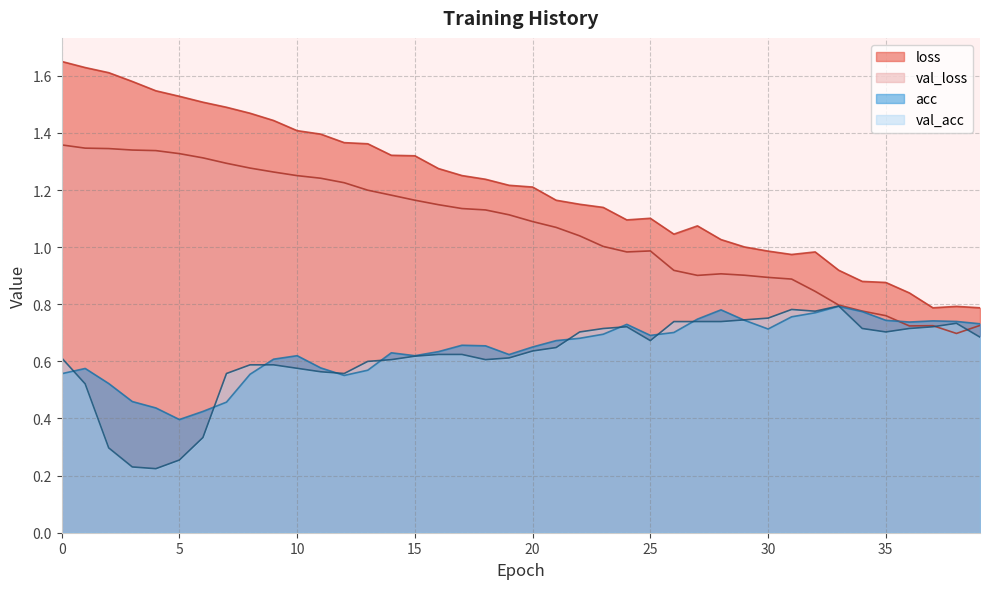

Reading right to left, list all the values displayed in this chart.

loss: 39=0.8	38=0.8	37=0.8	36=0.8	35=0.9	34=0.9	33=0.9	32=1.0	31=1.0	30=1.0	29=1.0	28=1.0	27=1.1	26=1.0	25=1.1	24=1.1	23=1.1	22=1.2	21=1.2	20=1.2	19=1.2	18=1.2	17=1.3	16=1.3	15=1.3	14=1.3	13=1.4	12=1.4	11=1.4	10=1.4	9=1.4	8=1.5	7=1.5	6=1.5	5=1.5	4=1.5	3=1.6	2=1.6	1=1.6	0=1.7
val_loss: 39=0.7	38=0.7	37=0.7	36=0.7	35=0.8	34=0.8	33=0.8	32=0.8	31=0.9	30=0.9	29=0.9	28=0.9	27=0.9	26=0.9	25=1.0	24=1.0	23=1.0	22=1.0	21=1.1	20=1.1	19=1.1	18=1.1	17=1.1	16=1.1	15=1.2	14=1.2	13=1.2	12=1.2	11=1.2	10=1.3	9=1.3	8=1.3	7=1.3	6=1.3	5=1.3	4=1.3	3=1.3	2=1.3	1=1.3	0=1.4
acc: 39=0.7	38=0.7	37=0.7	36=0.7	35=0.7	34=0.8	33=0.8	32=0.8	31=0.8	30=0.7	29=0.7	28=0.8	27=0.7	26=0.7	25=0.7	24=0.7	23=0.7	22=0.7	21=0.7	20=0.7	19=0.6	18=0.7	17=0.7	16=0.6	15=0.6	14=0.6	13=0.6	12=0.6	11=0.6	10=0.6	9=0.6	8=0.6	7=0.5	6=0.4	5=0.4	4=0.4	3=0.5	2=0.5	1=0.6	0=0.6
val_acc: 39=0.7	38=0.7	37=0.7	36=0.7	35=0.7	34=0.7	33=0.8	32=0.8	31=0.8	30=0.8	29=0.7	28=0.7	27=0.7	26=0.7	25=0.7	24=0.7	23=0.7	22=0.7	21=0.6	20=0.6	19=0.6	18=0.6	17=0.6	16=0.6	15=0.6	14=0.6	13=0.6	12=0.6	11=0.6	10=0.6	9=0.6	8=0.6	7=0.6	6=0.3	5=0.3	4=0.2	3=0.2	2=0.3	1=0.5	0=0.6